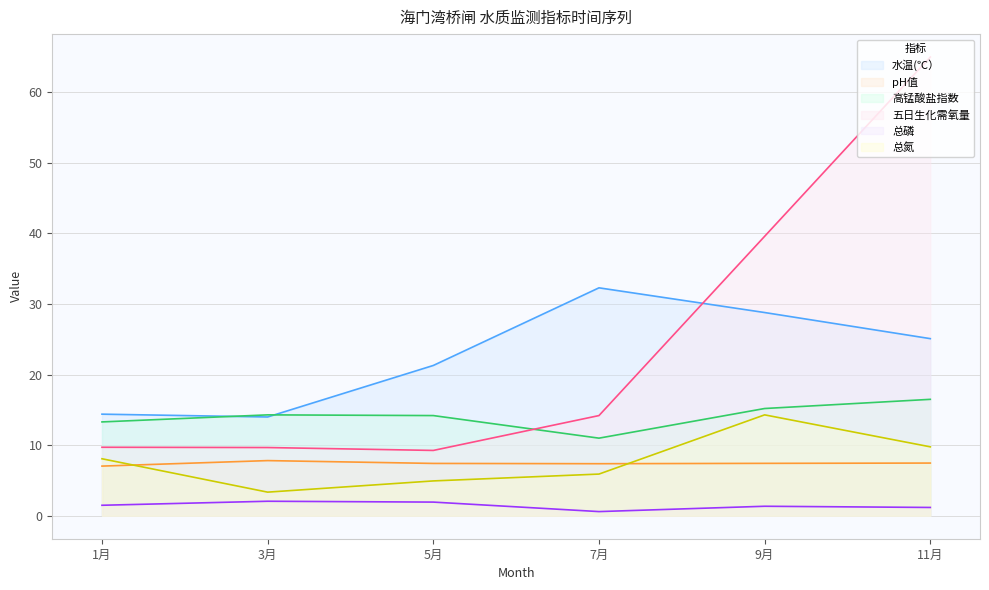

Count the number of data series in this chart.

6